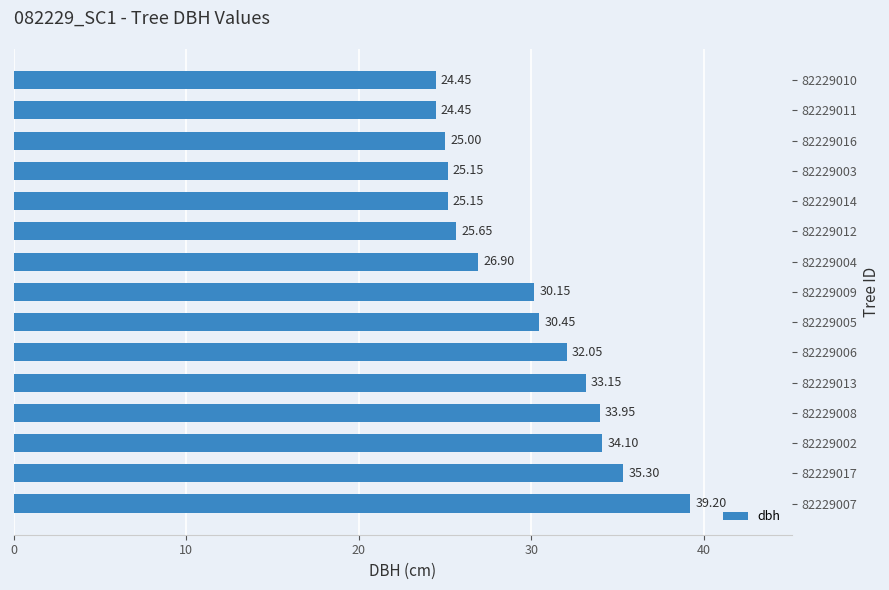

What is the sum of the values at 82229008 and 82229016?

59.0